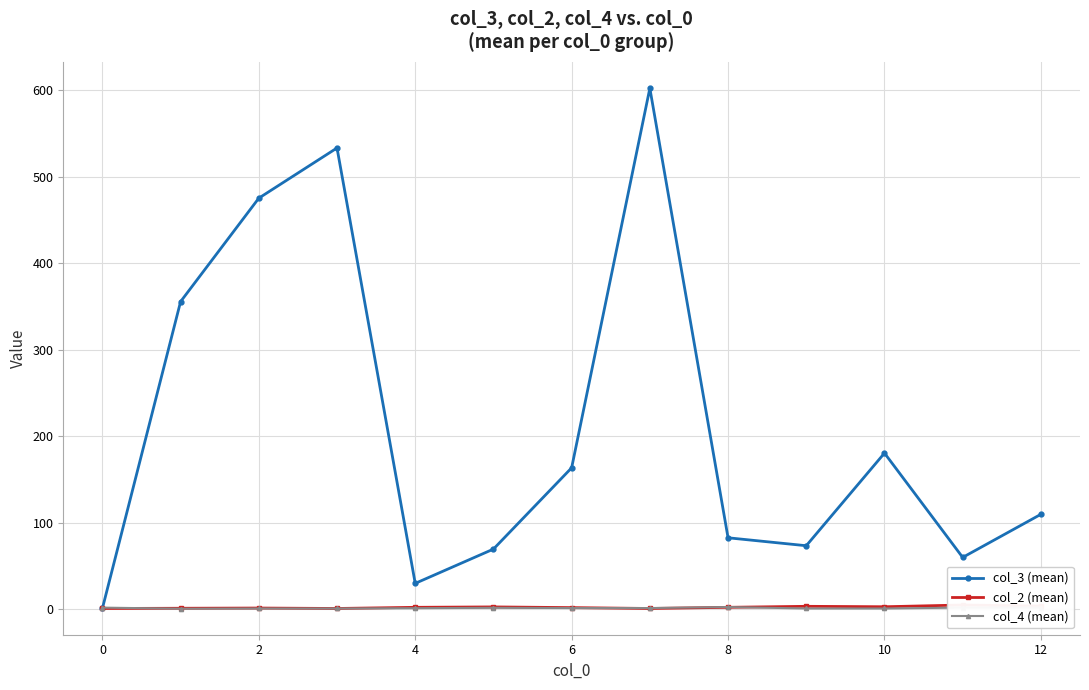

What is the difference between the maximum and minimum values in the col_2 (mean) series?

4.0